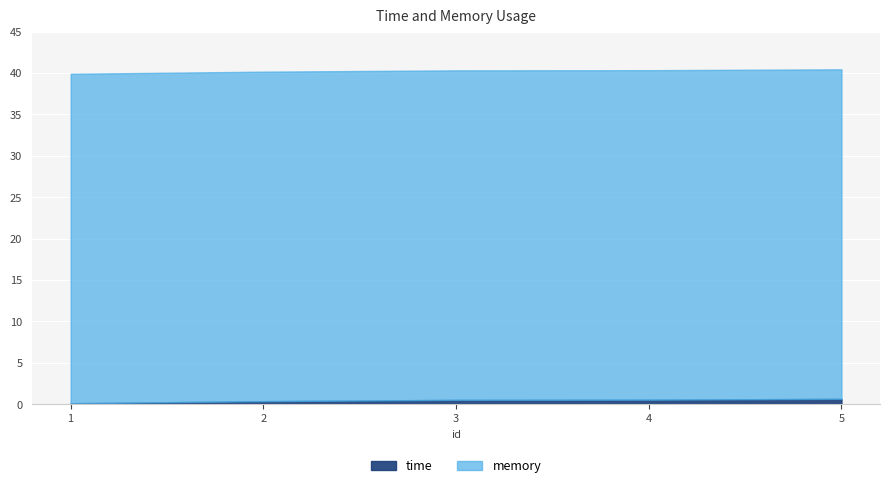

How many categories are shown in the chart?

5